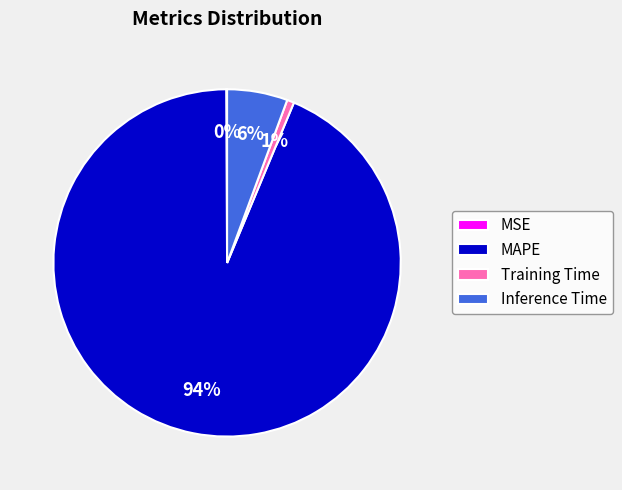

What percentage is the Training Time slice, to the nearest percent?

1%